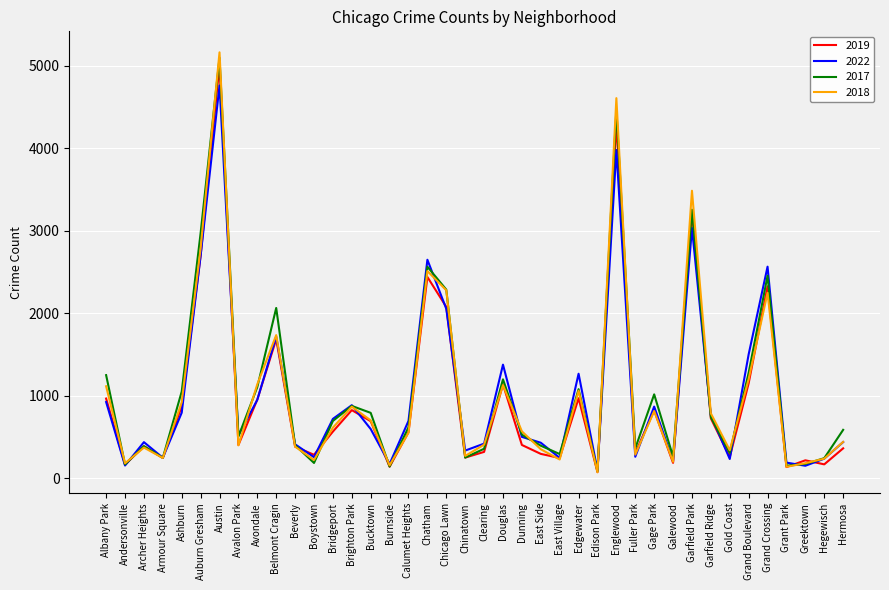

At which category is the sum across all series the highest?

Austin